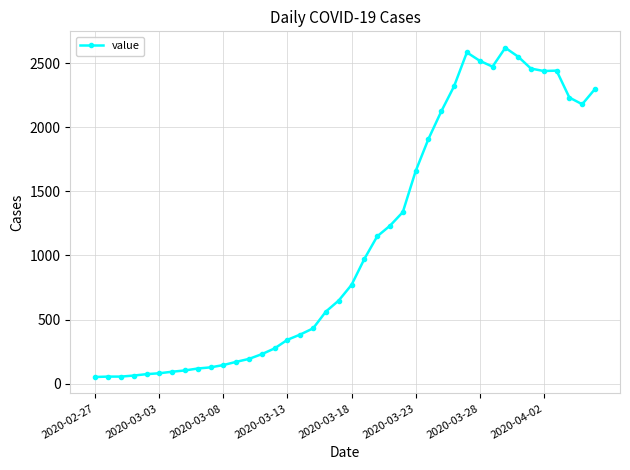

True or false: there are more than 0 points higher than both neighbors.

True